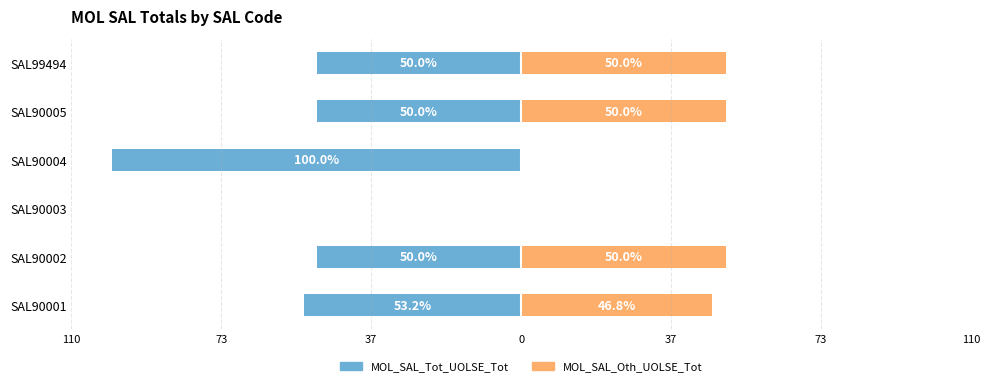

What is the total value across all series at SAL90004?

-100.0